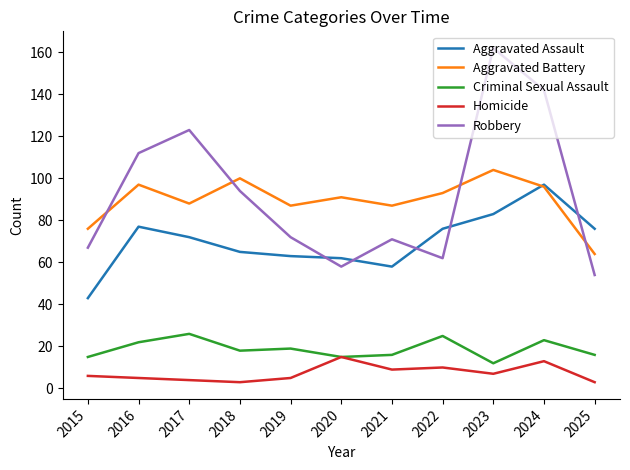

At how many categories does at least one series exceed 41?

11